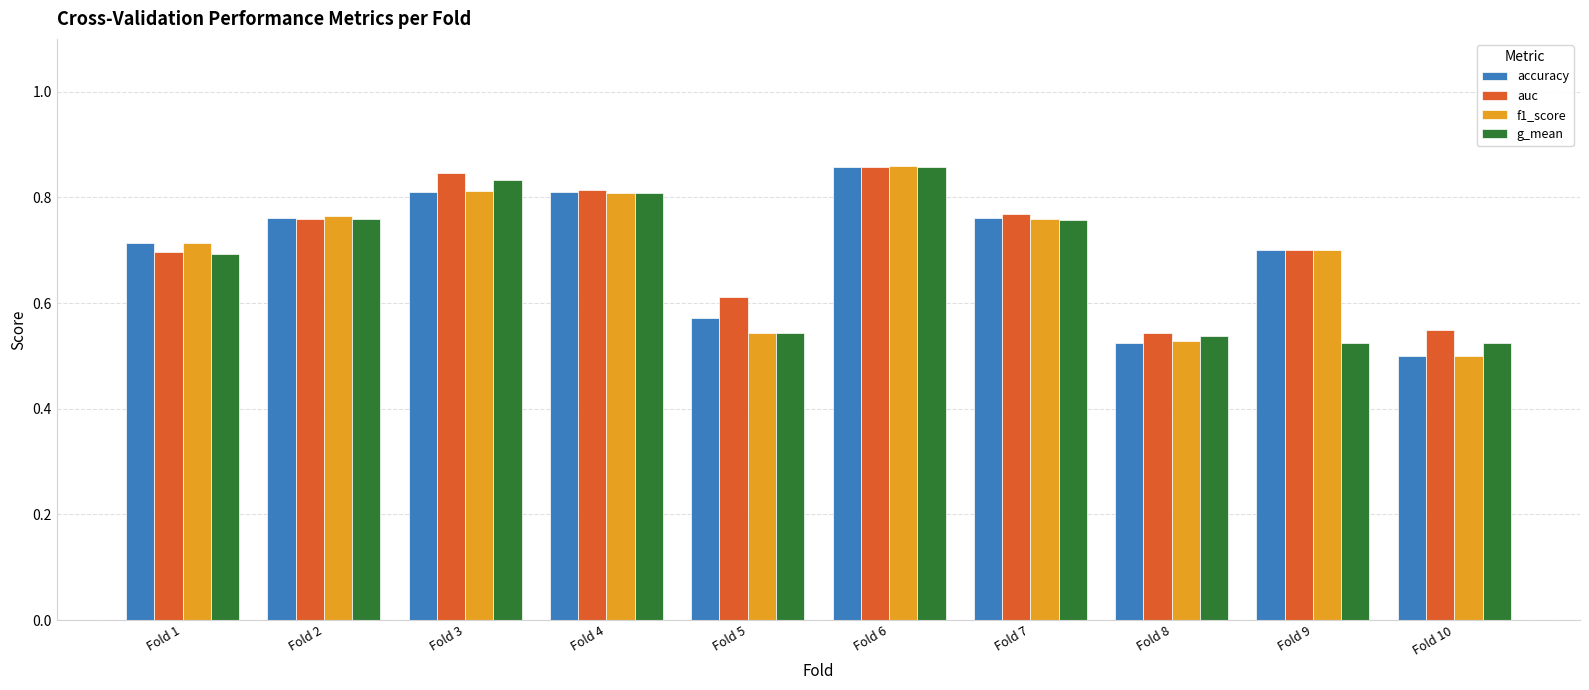

Which category has the lowest value across all series?

Fold 10